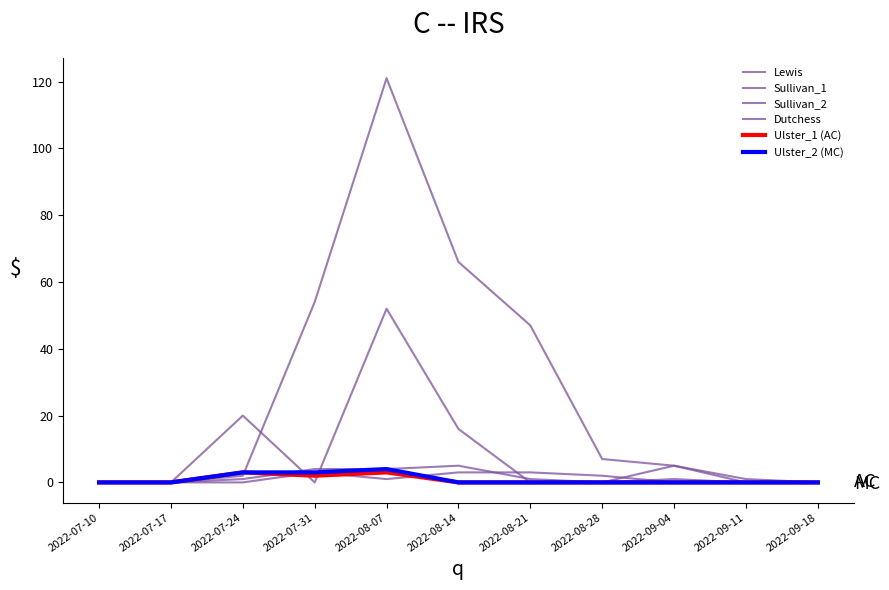

How many intersections are there between Sullivan_1 and Sullivan_2?

2